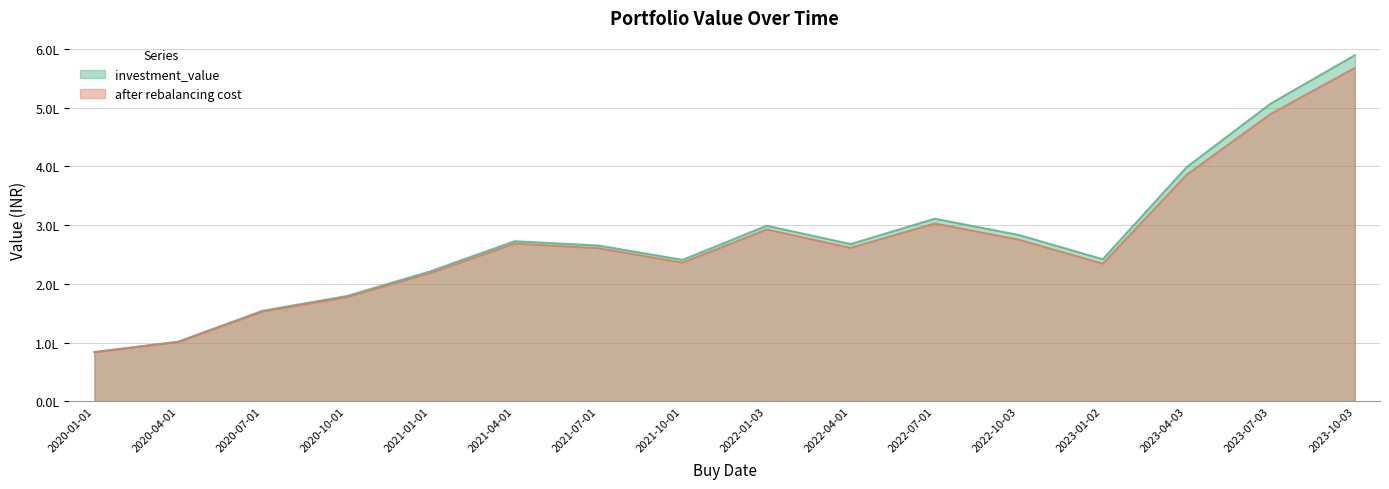

How many lines are shown in the chart?

2